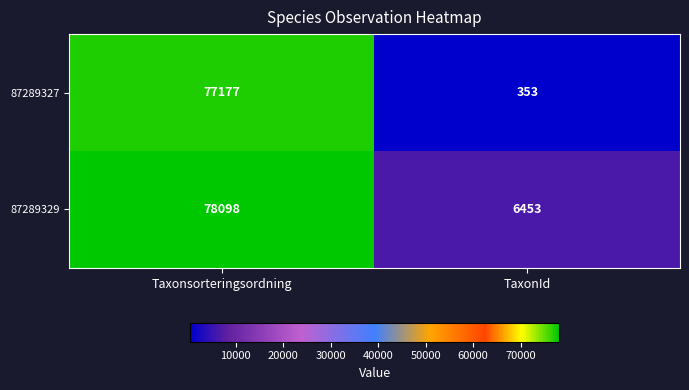

Which series changed the most between Taxonsorteringsordning and TaxonId?

87289327